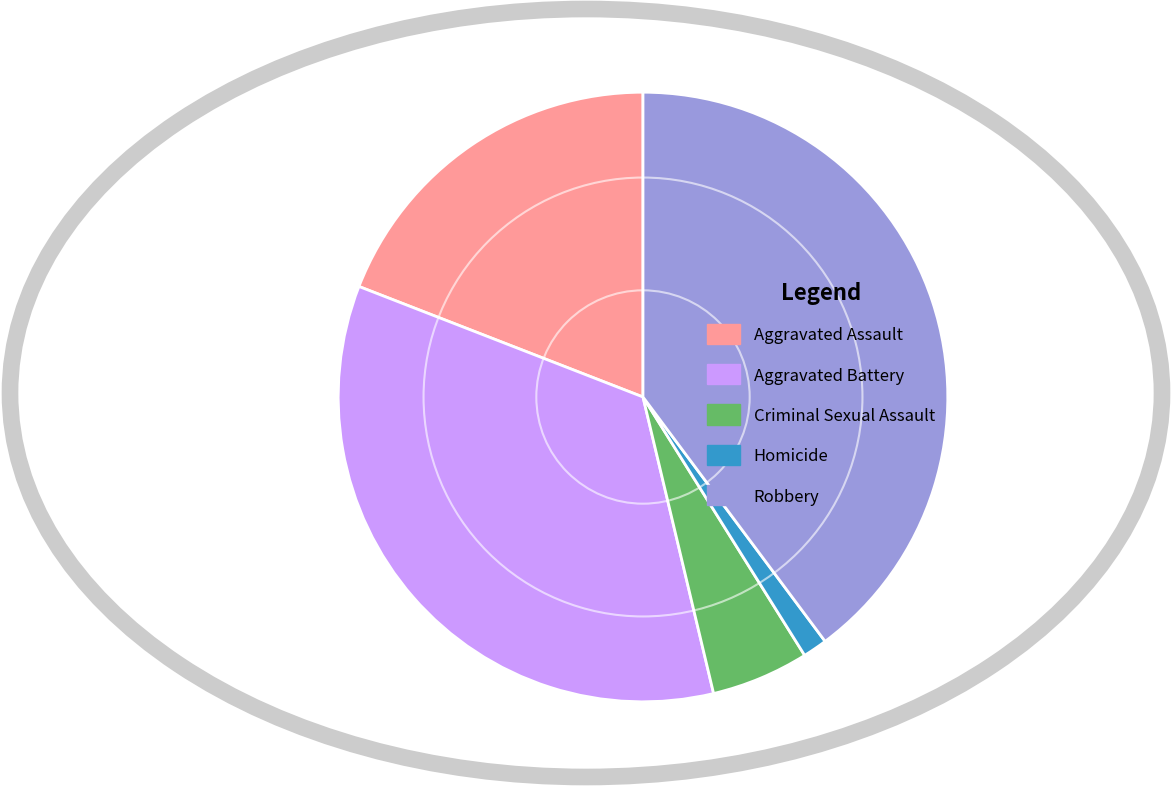

Do Robbery and Aggravated Battery together represent more than half of the pie?

Yes